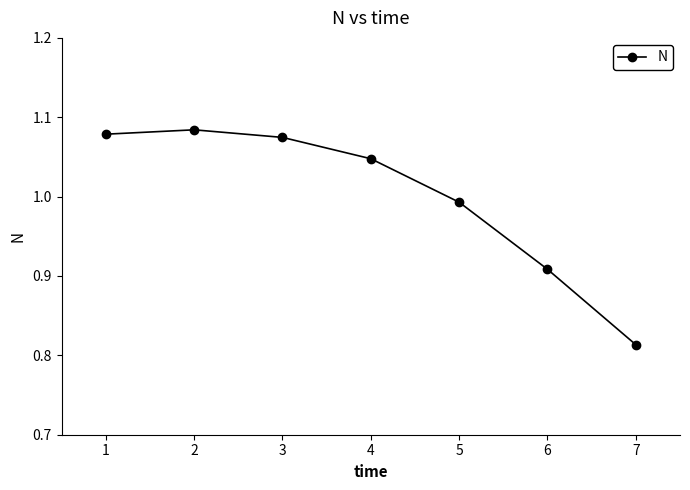

What is the difference between the maximum and second lowest values?

0.2